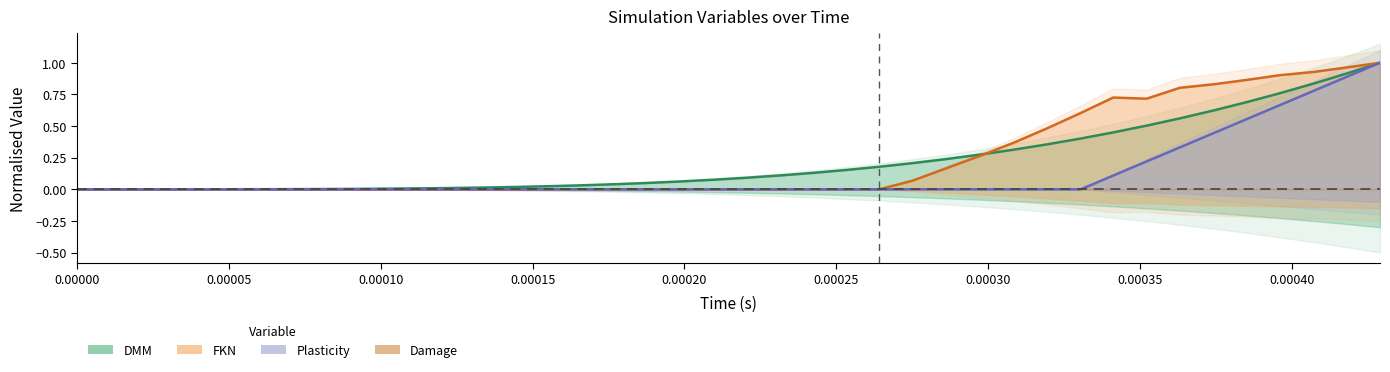

At how many categories does at least one series exceed 0?

39